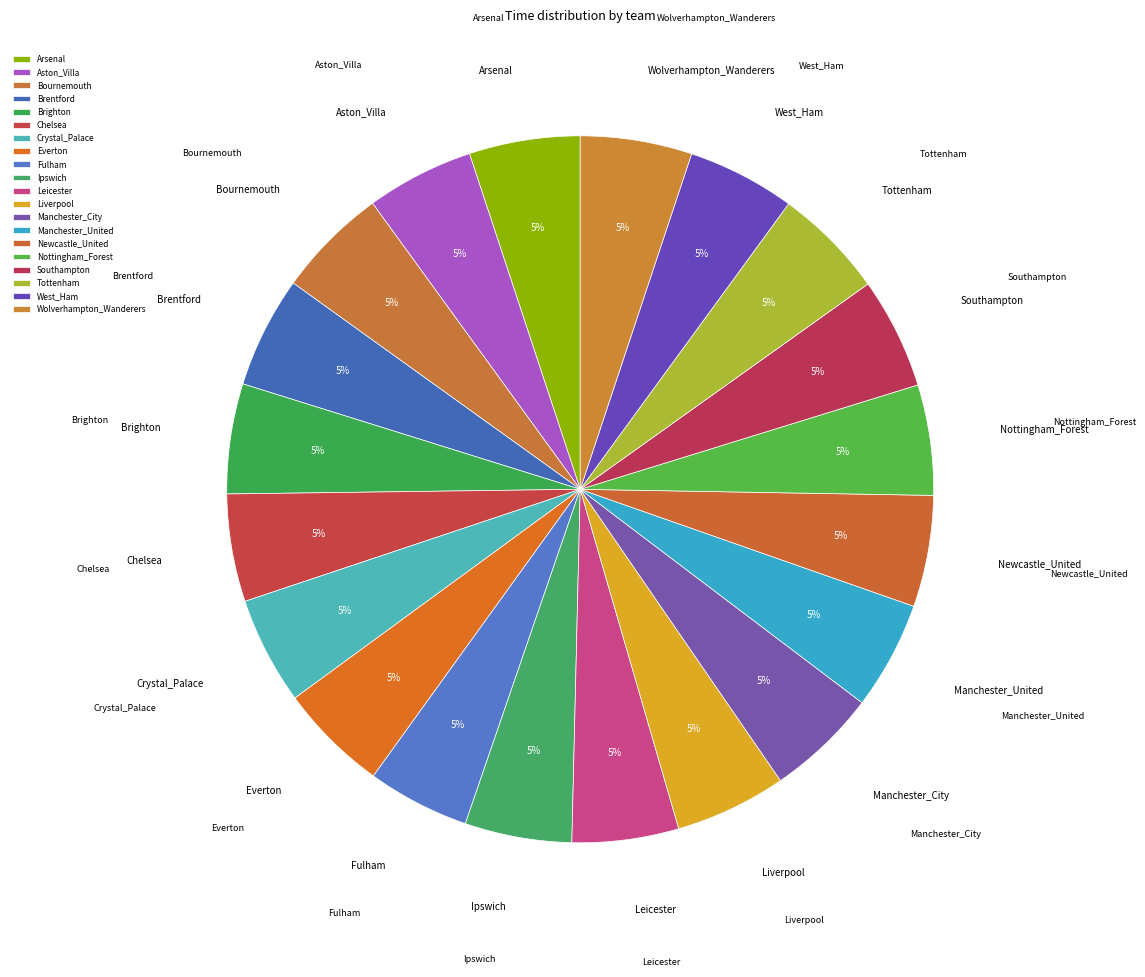

To the nearest percent, what percentage of the pie is Arsenal?

5%